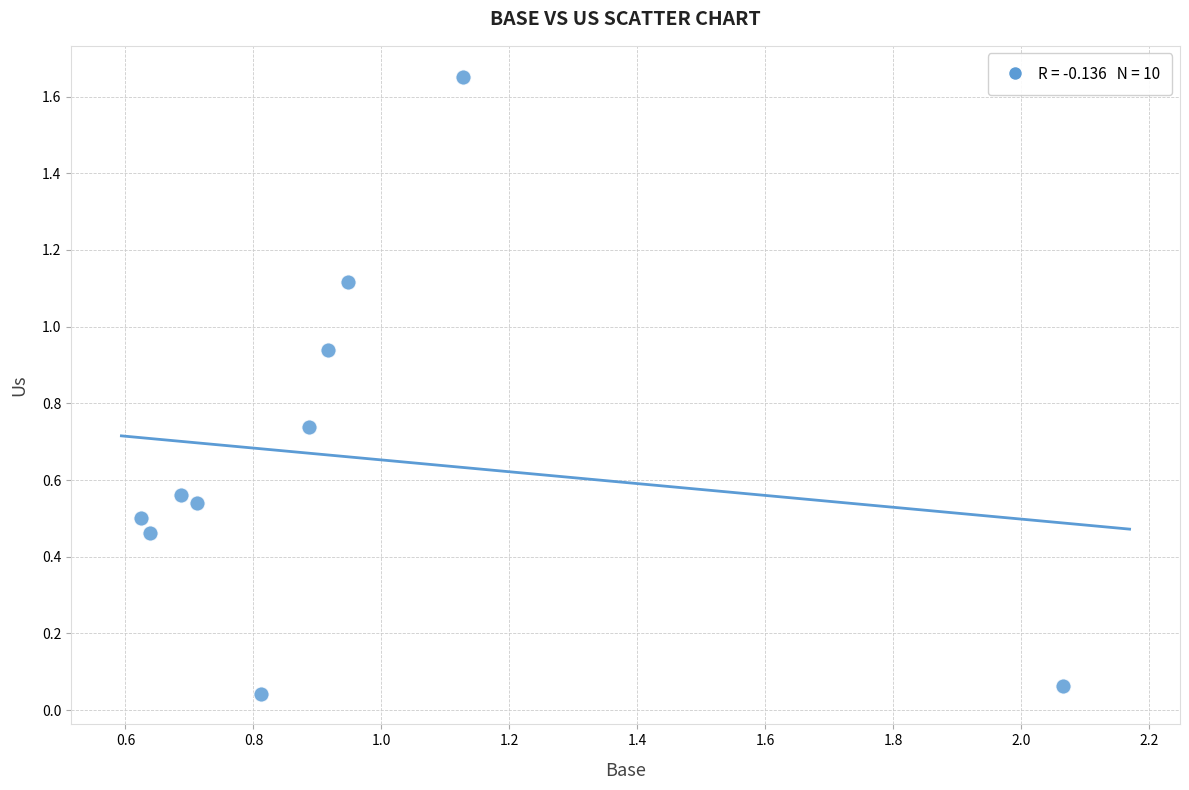

What is the range of Y values (max minus min)?

1.6